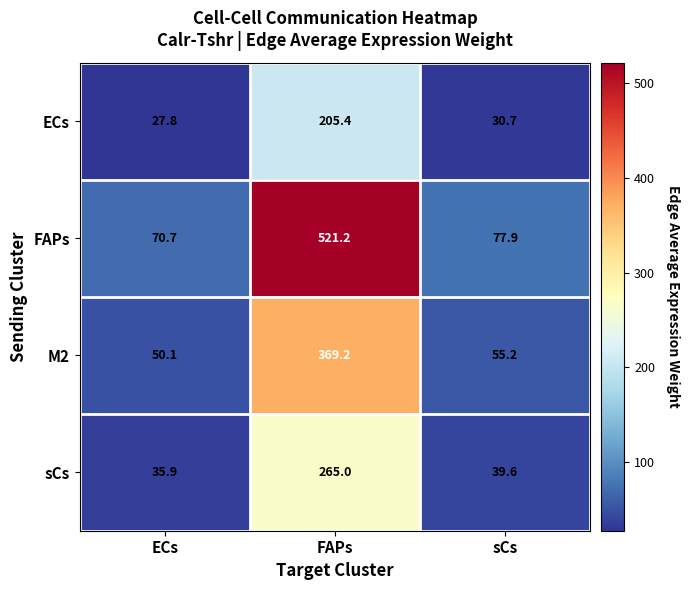

Which series has the largest total across all categories?

FAPs